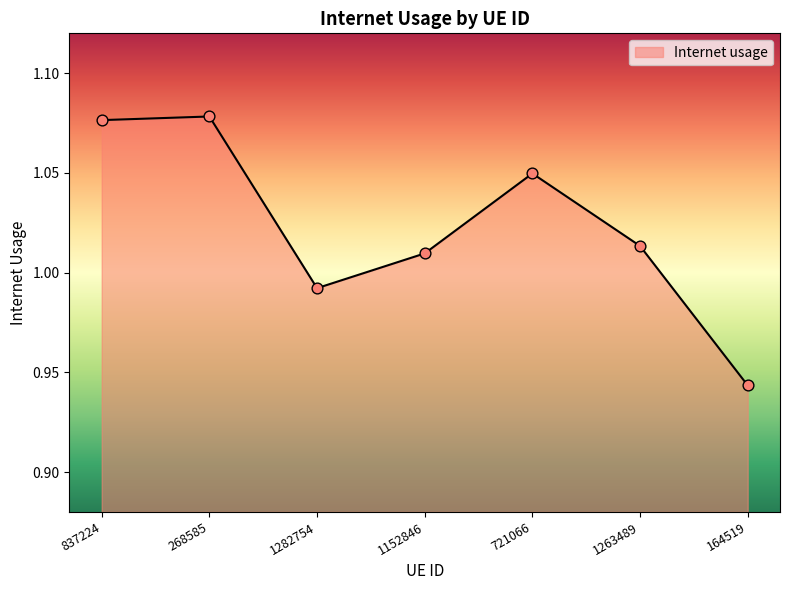

What is the change in value from 837224 to 1263489?

-0.1